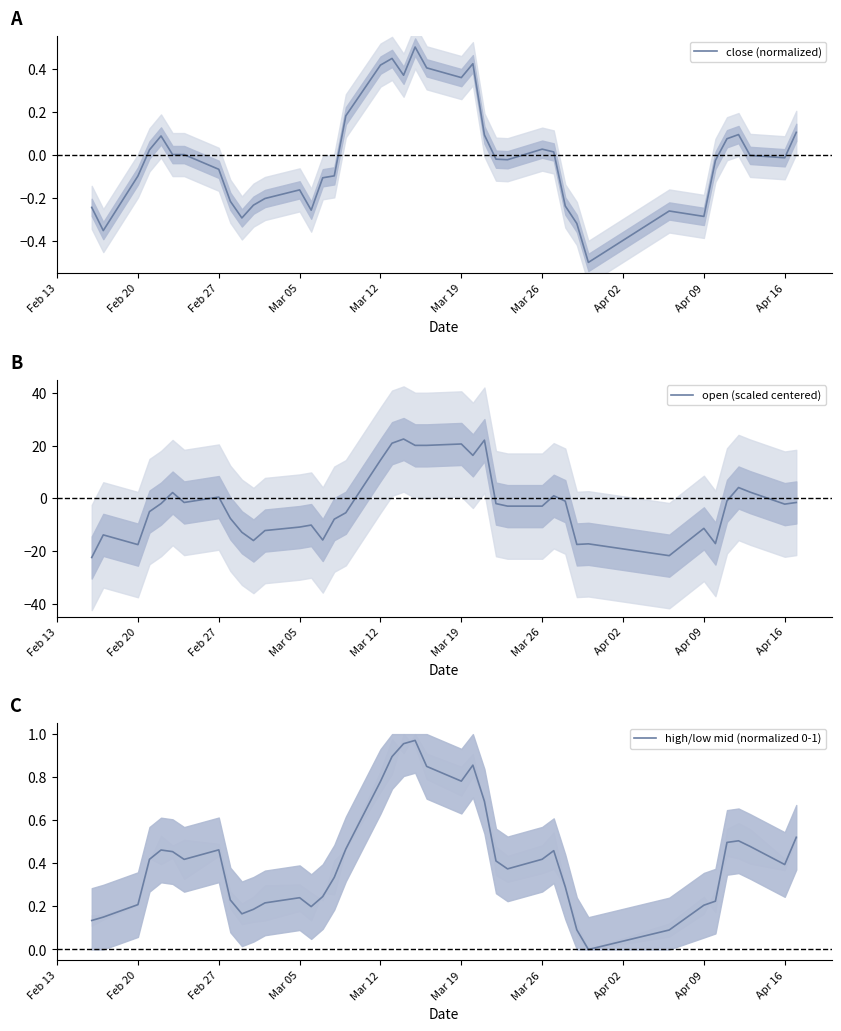

What is the minimum value for close (normalized)?

-0.5